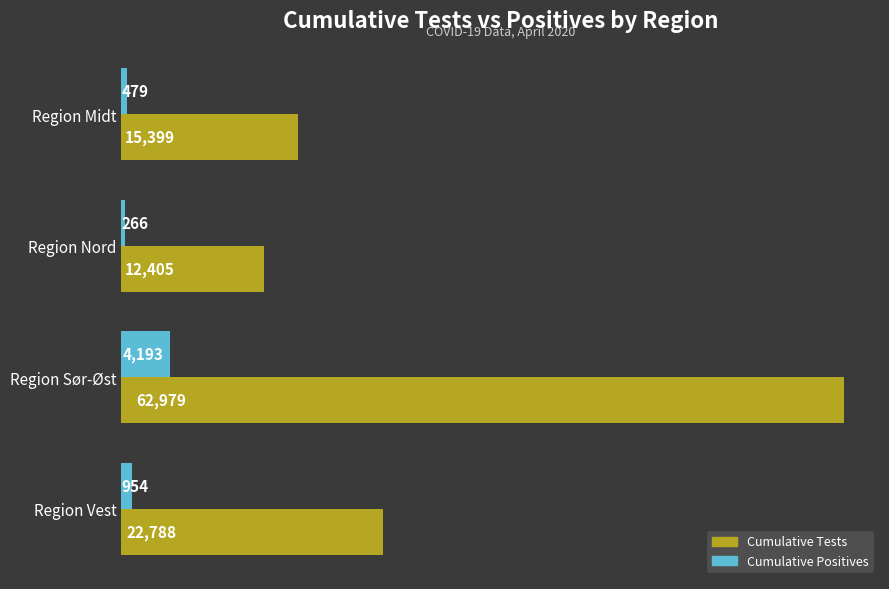

What is the greatest value displayed?

62979